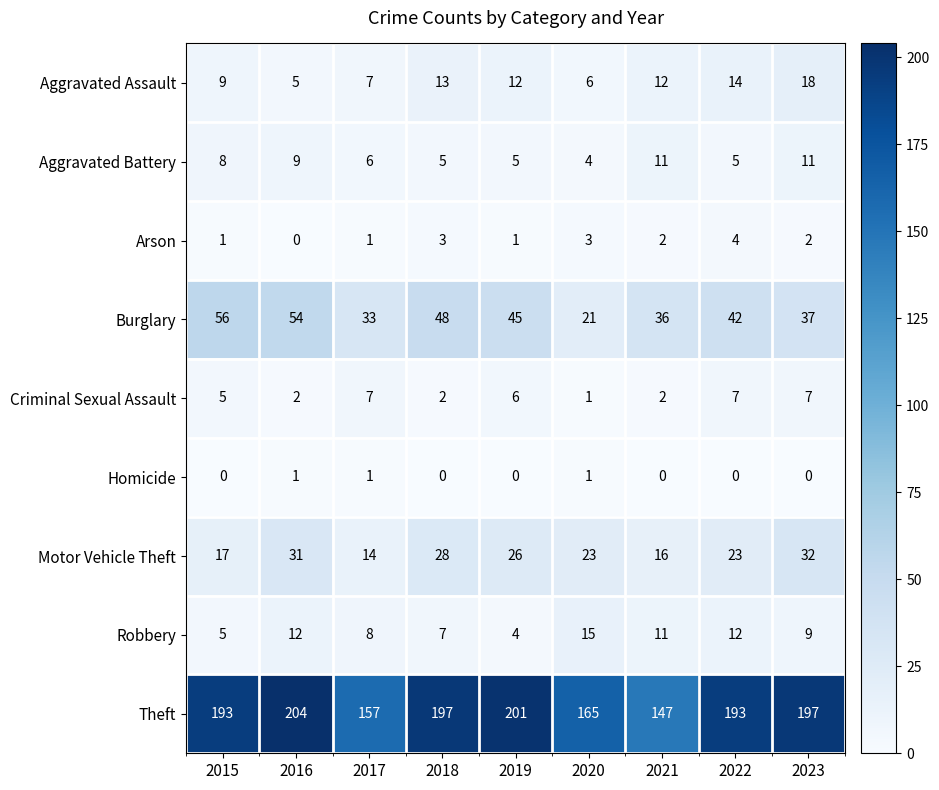

Rank the series by their maximum value, from lowest to highest.

Homicide, Arson, Criminal Sexual Assault, Aggravated Battery, Robbery, Aggravated Assault, Motor Vehicle Theft, Burglary, Theft